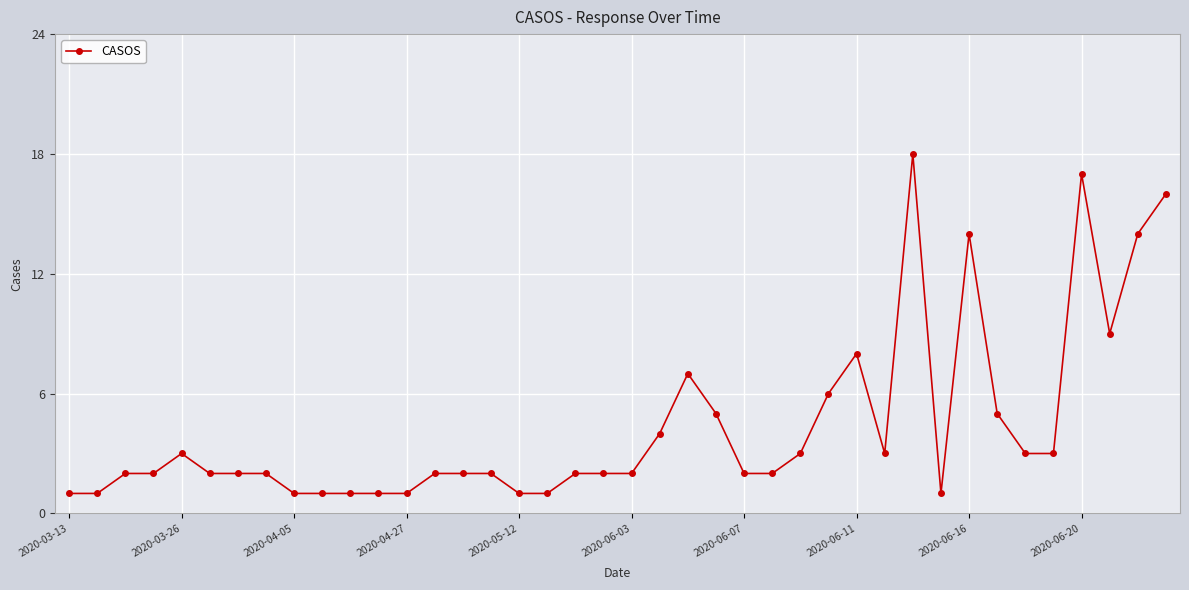

What is the difference between the maximum and minimum values?

17